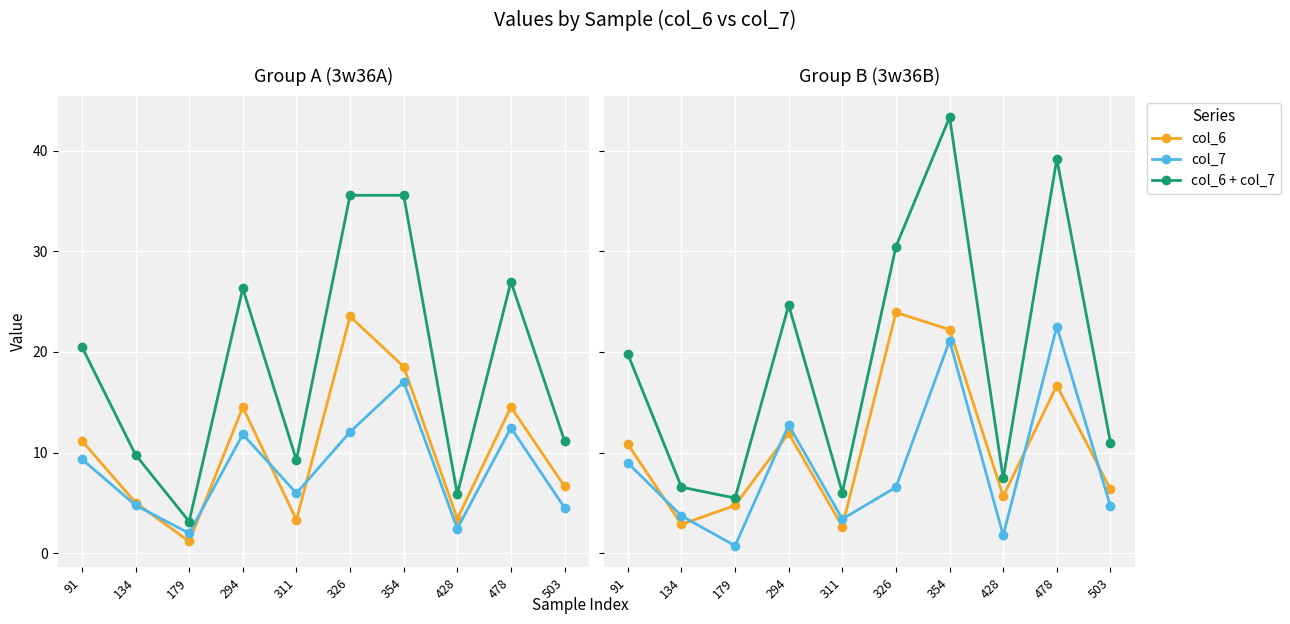

How many intersections are there between col_7 and col_6?

6